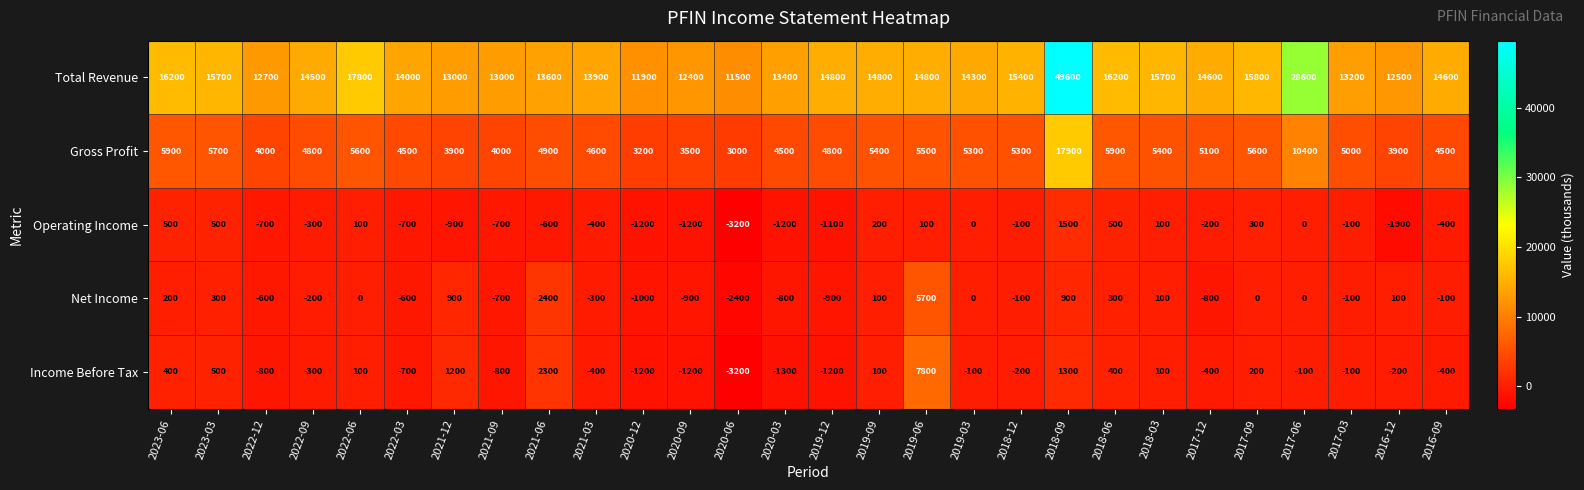

What is the minimum value shown in the chart?

-3200